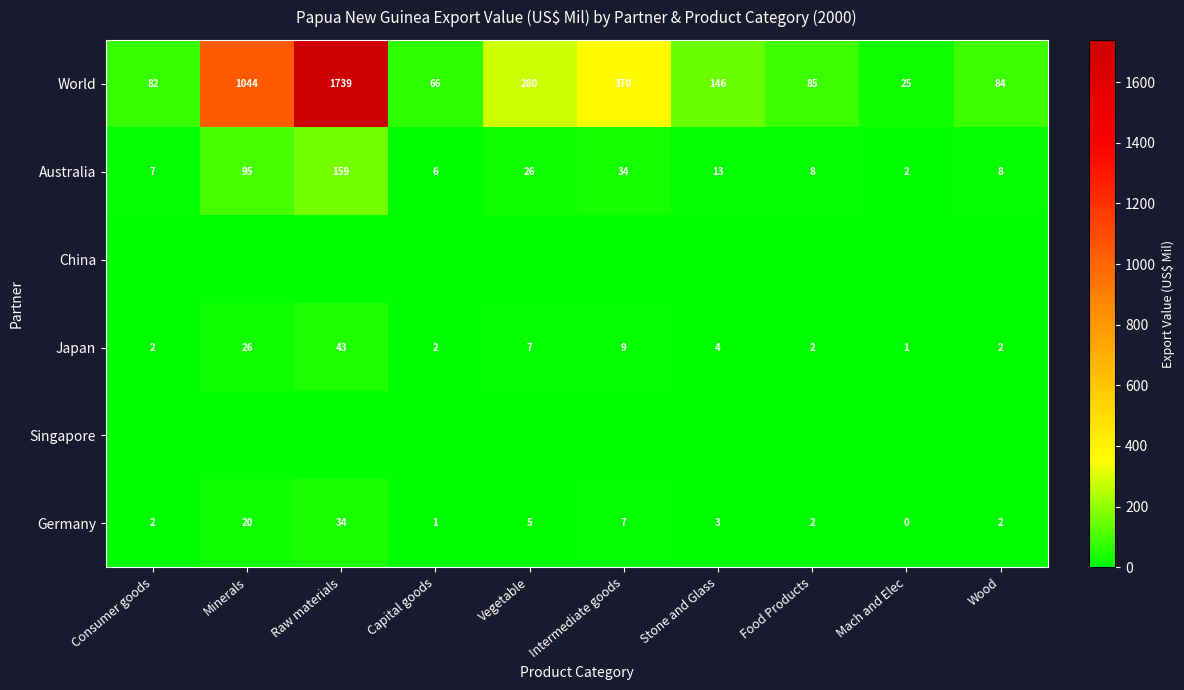

What is the total value across all series at Mach and Elec?

28.0